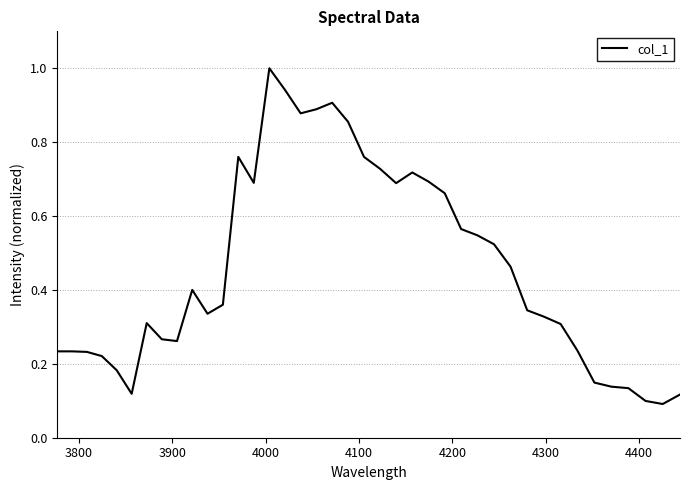

How many lines are shown in the chart?

1